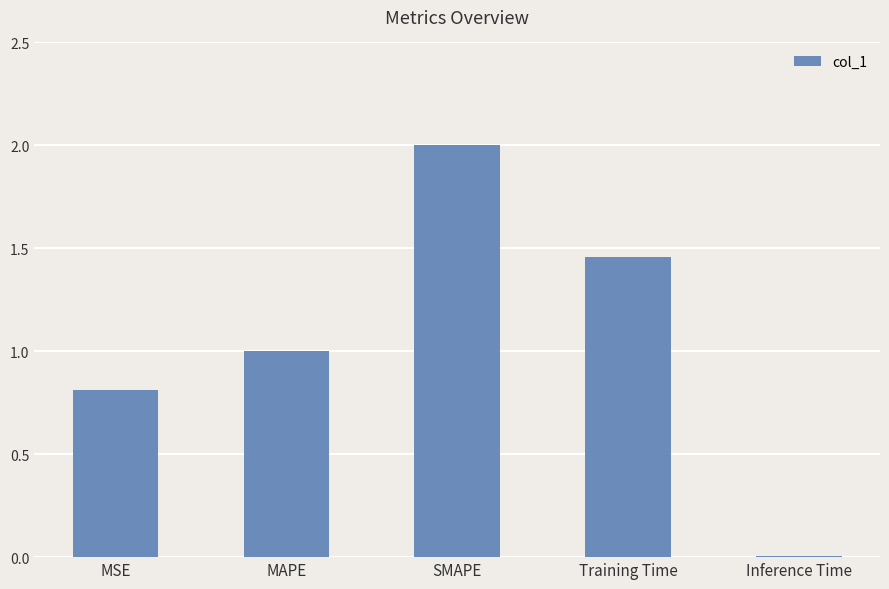

The value at SMAPE is 1.0. True or false?

False